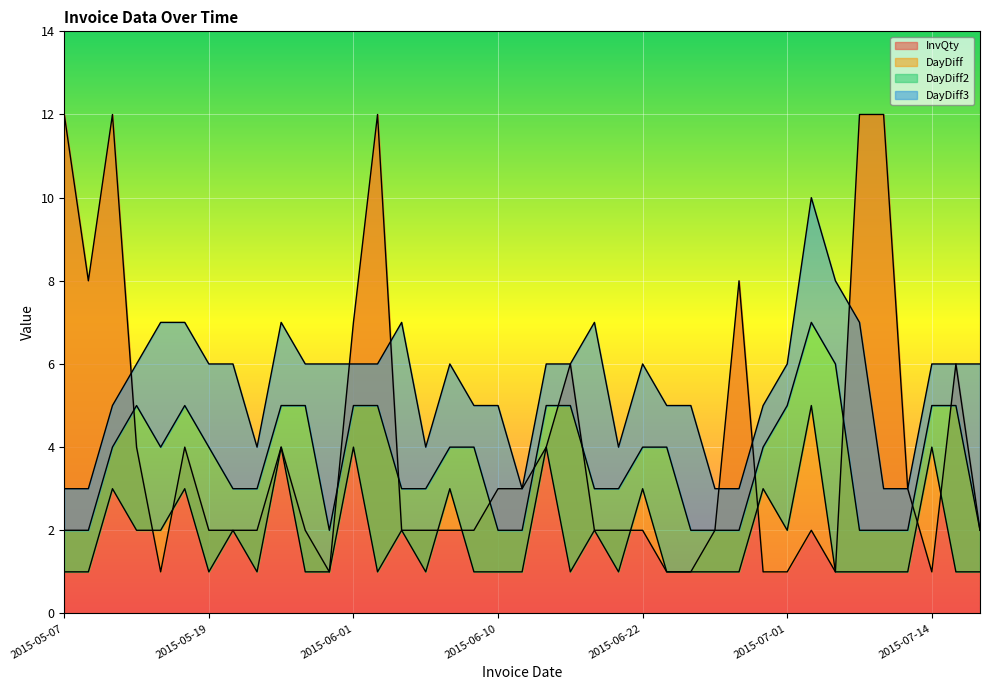

Reading left to right, list all the values displayed in this chart.

InvQty: 12	8	12	4	1	4	2	2	2	4	2	1	7	12	2	2	2	2	3	3	4	6	2	2	2	1	1	2	8	1	1	2	1	12	12	3	1	6	2
DayDiff: 1	1	3	2	2	3	1	2	1	4	1	1	4	1	2	1	3	1	1	1	4	1	2	1	3	1	1	1	1	3	2	5	1	1	1	1	4	1	1
DayDiff2: 2	2	4	5	4	5	4	3	3	5	5	2	5	5	3	3	4	4	2	2	5	5	3	3	4	4	2	2	2	4	5	7	6	2	2	2	5	5	2
DayDiff3: 3	3	5	6	7	7	6	6	4	7	6	6	6	6	7	4	6	5	5	3	6	6	7	4	6	5	5	3	3	5	6	10	8	7	3	3	6	6	6